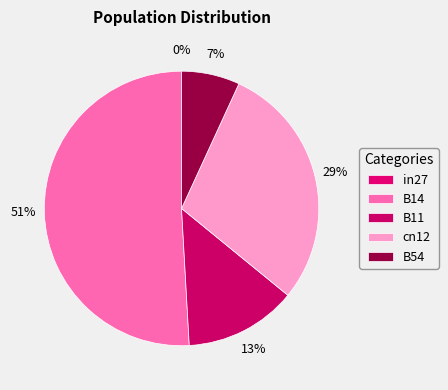

To the nearest percent, what percentage of the pie is B11?

13%